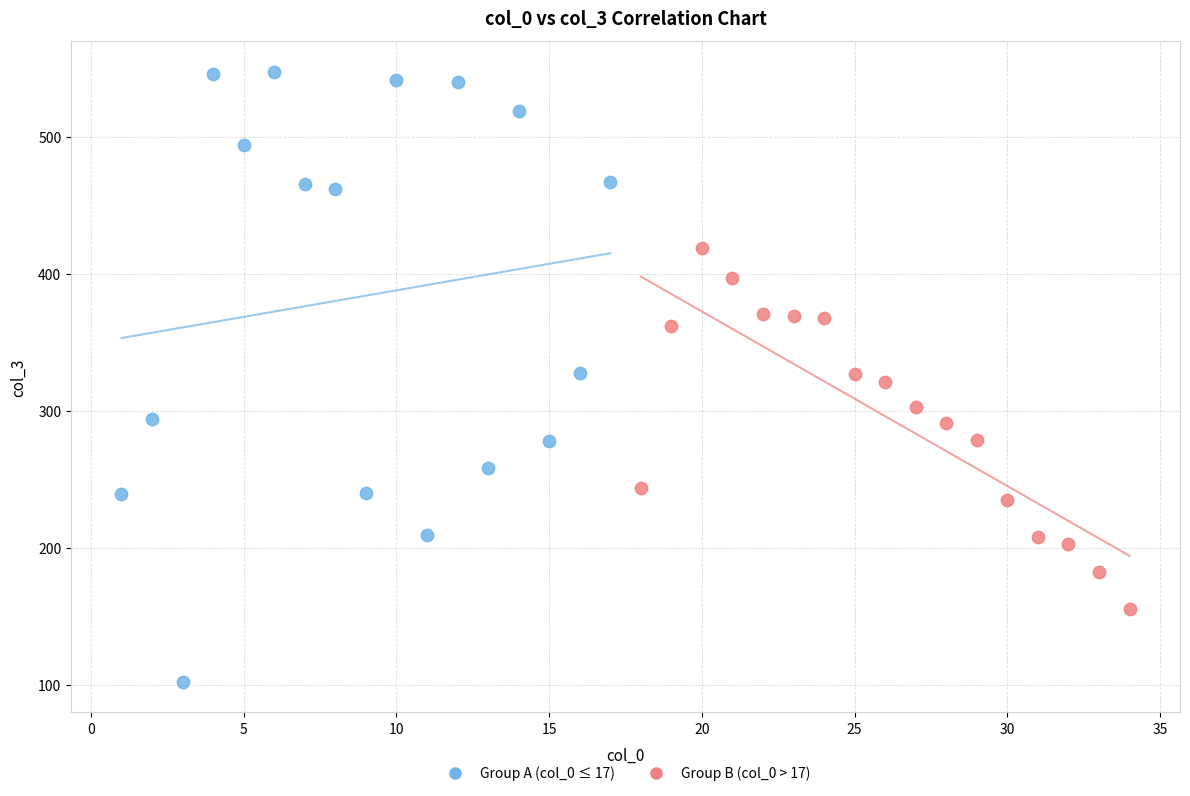

Which series contains the highest Y value?

Group A (col_0 ≤ 17)